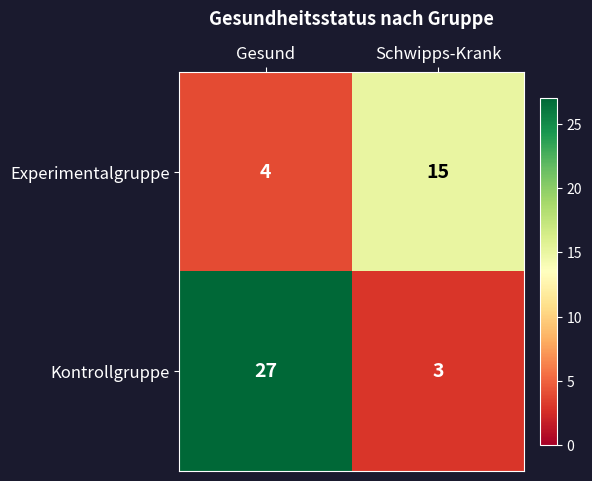

Reading left to right, what are all the values shown in this chart?

Experimentalgruppe: Gesund=4	Schwipps-Krank=15
Kontrollgruppe: Gesund=27	Schwipps-Krank=3